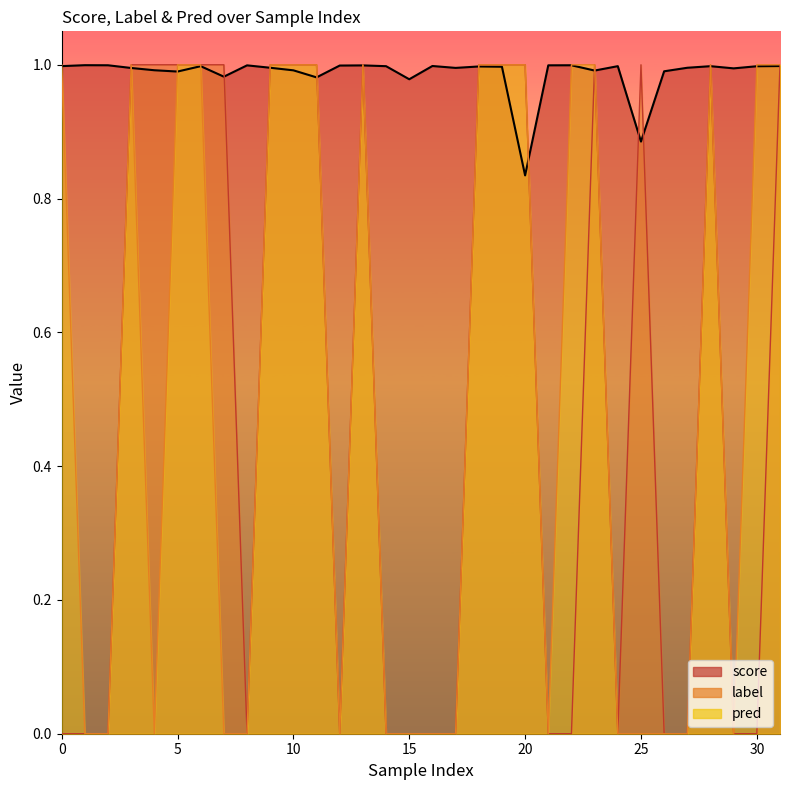

Which series ends up on top after the final intersection of label and score?

label